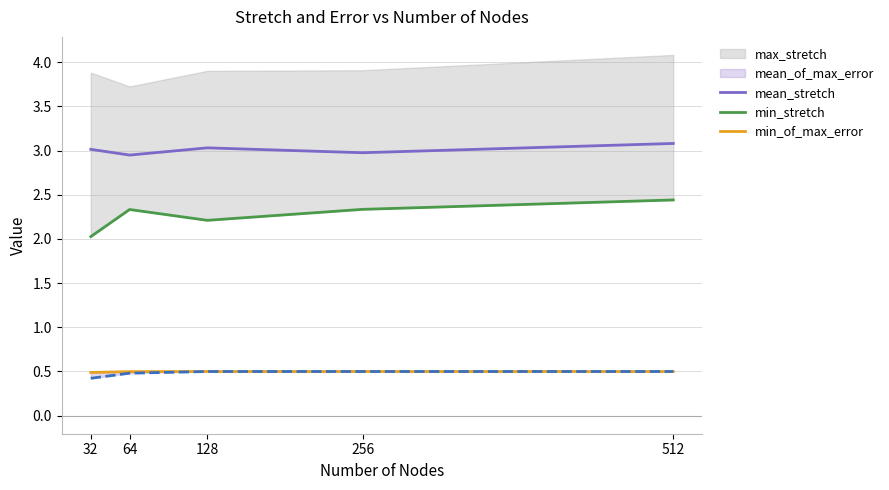

What is the difference between the maximum and minimum values in the min_of_max_error series?

0.1